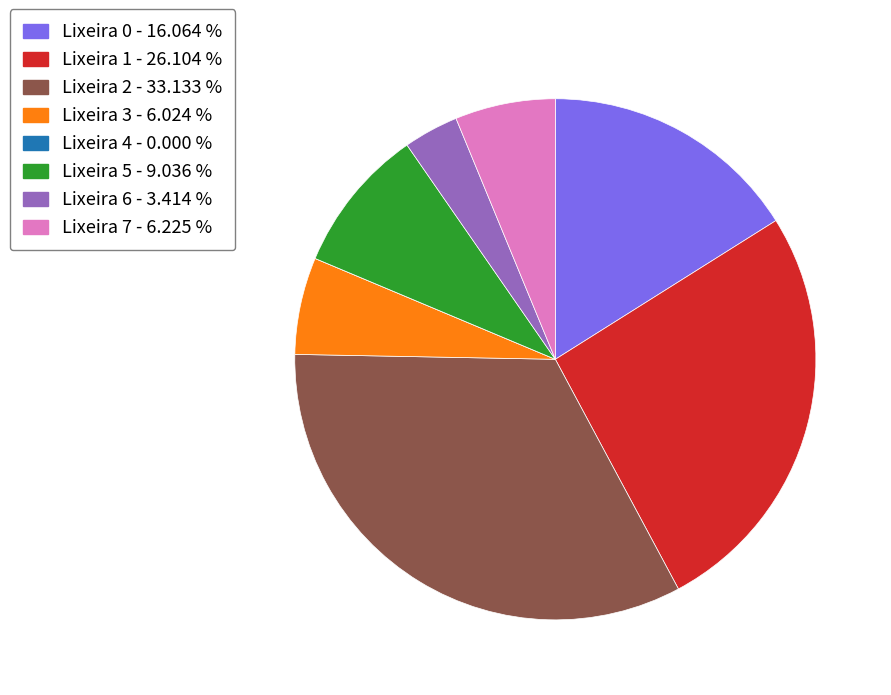

What is the ratio of the value at Lixeira 1 - 26.104 % to the value at Lixeira 2 - 33.133 %?

0.8